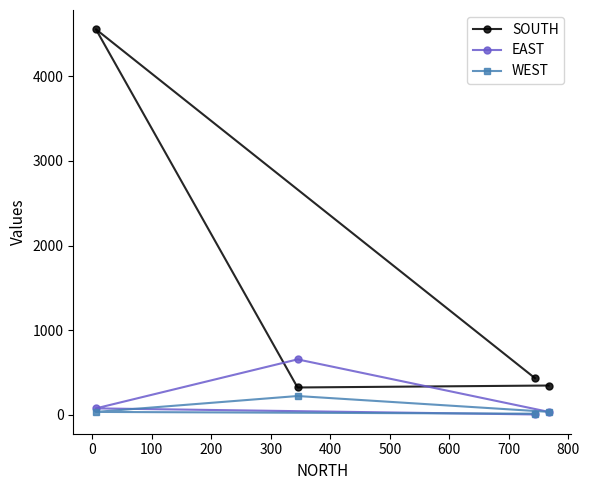

Which series has the widest spread of values?

SOUTH